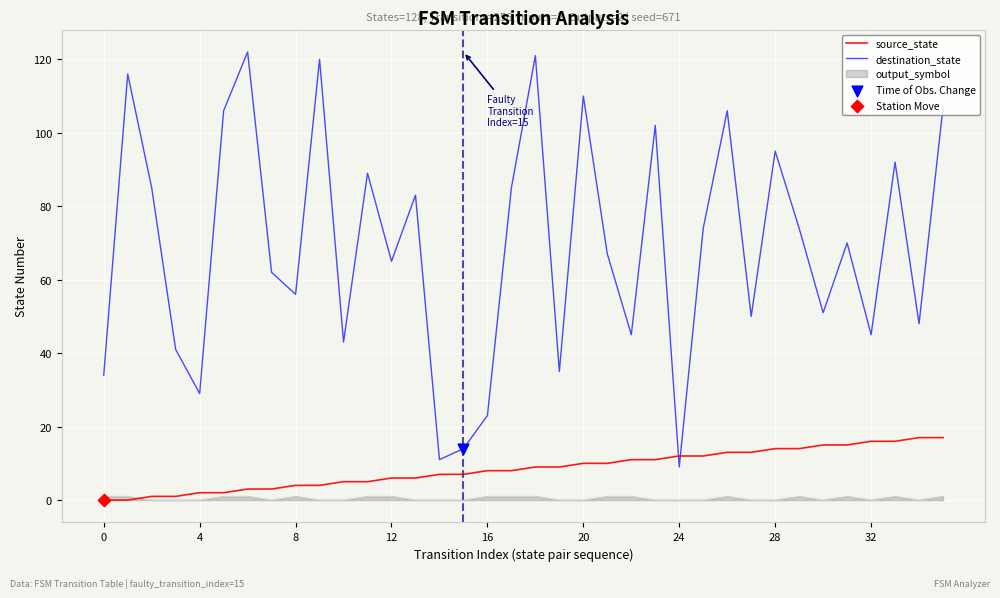

True or false: destination_state and output_symbol cross at least once.

False